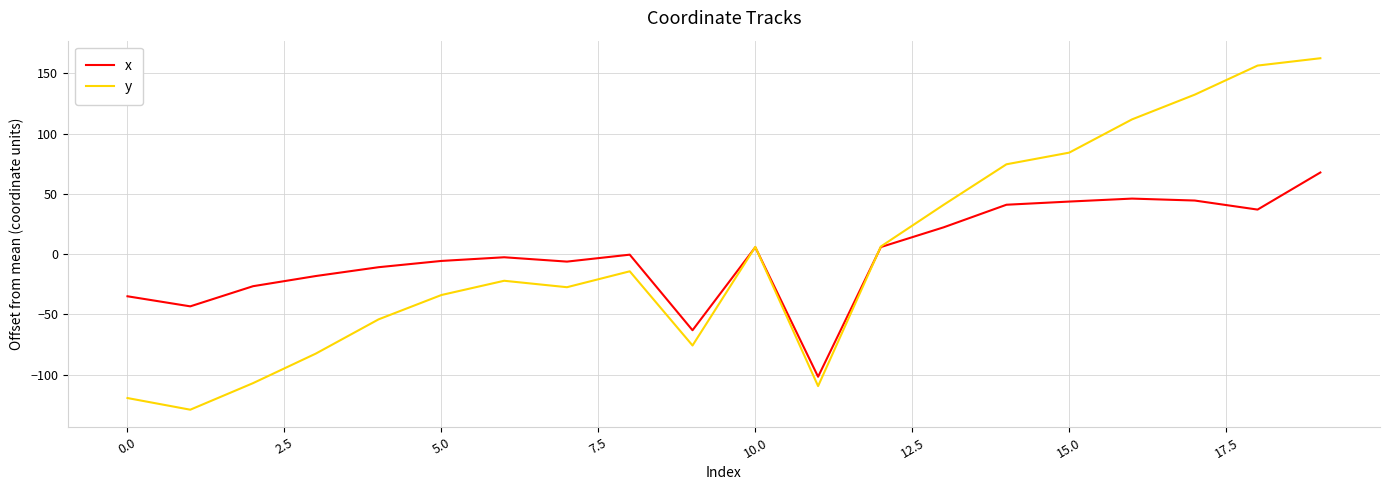

Rank the series by their maximum value, from highest to lowest.

y, x